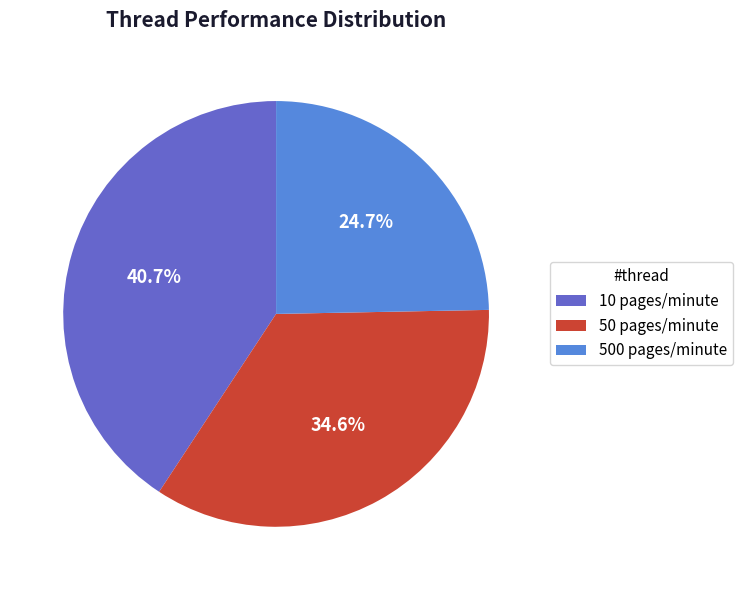

To the nearest percent, what is the combined percentage of 10 pages/minute and 50 pages/minute?

75%